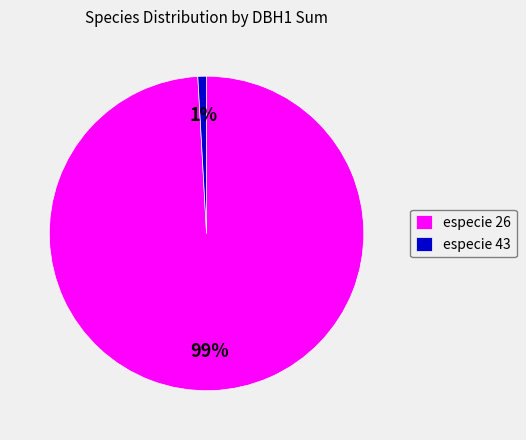

Which category accounts for the majority?

especie 26